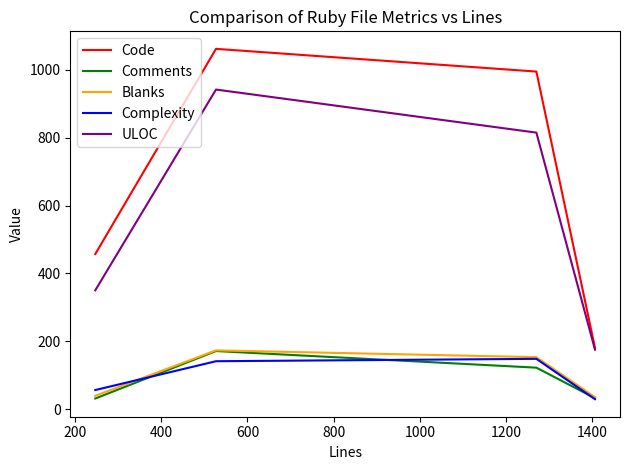

Which series has the largest range (max minus min)?

Code